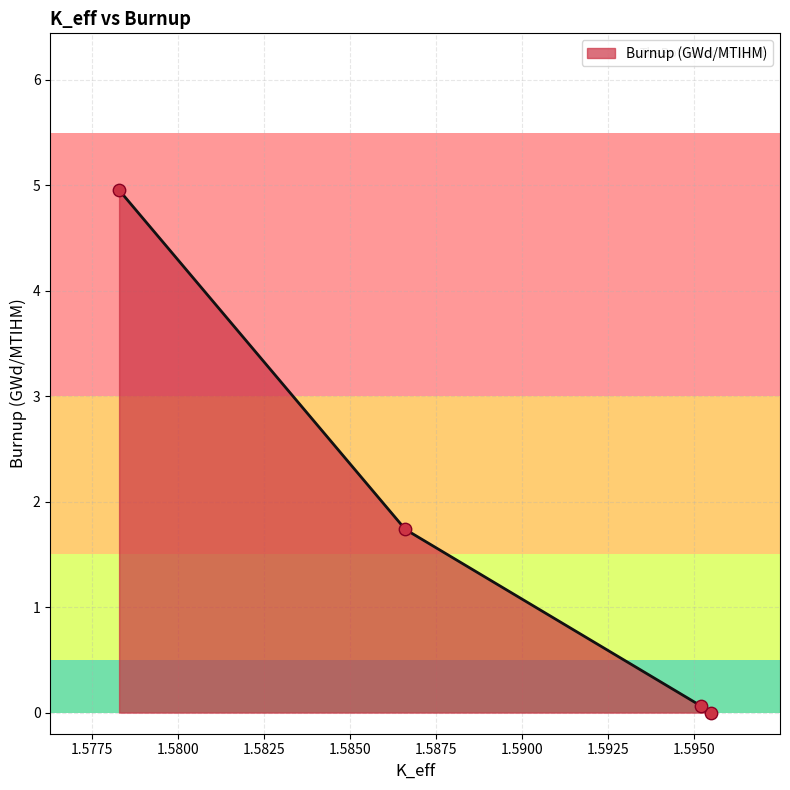

What is the change in value from 1.59519051 to 1.58660726?

+1.7